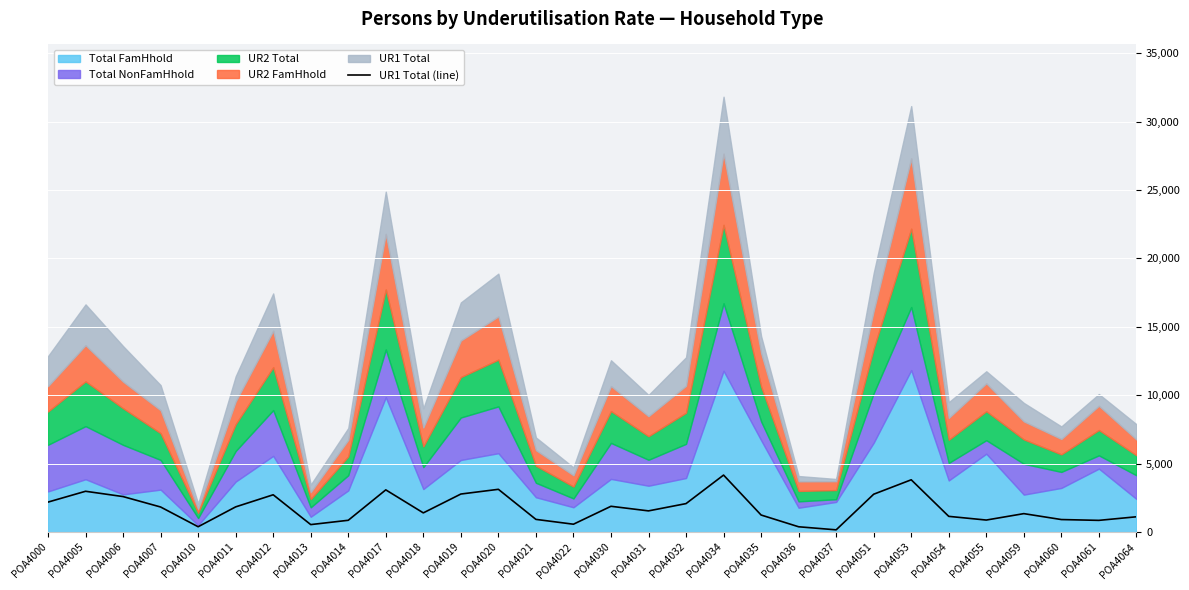

True or false: the data shows 1787 at POA4035.

False